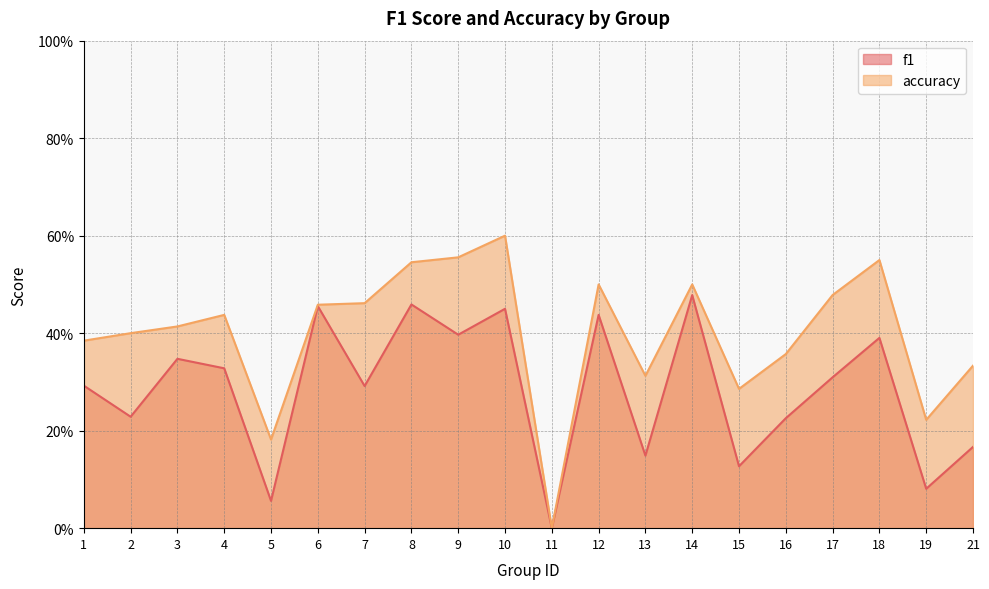

Is it true that f1 equals 0.3 at 7?

True